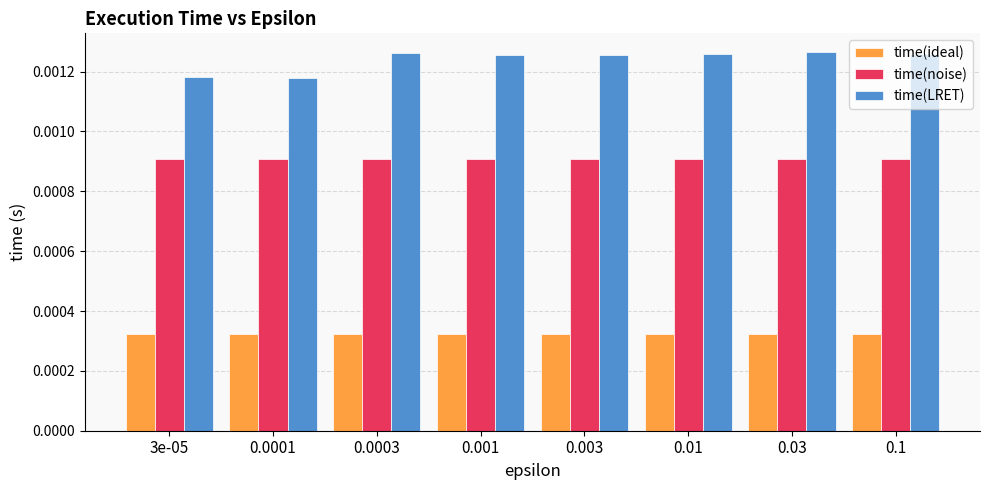

Is the value of time(ideal) at 0.001 greater than the value of time(LRET) at 0.0003?

No